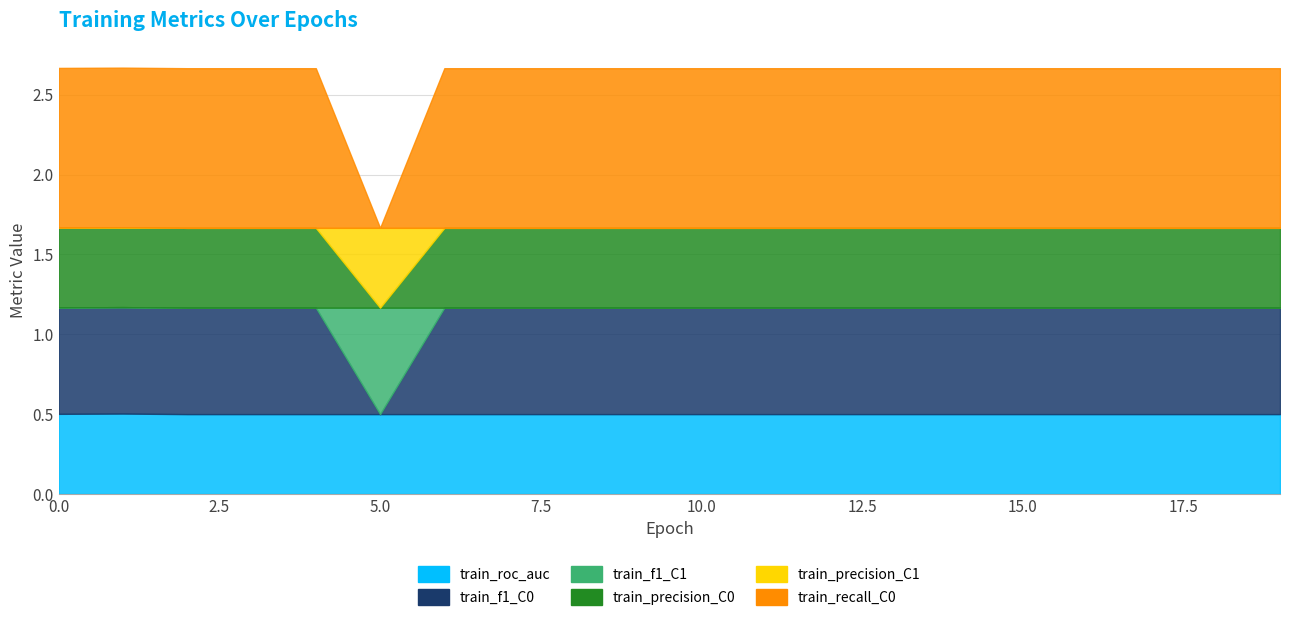

Is it true that train_f1_C0 equals 0.9 at 9?

False